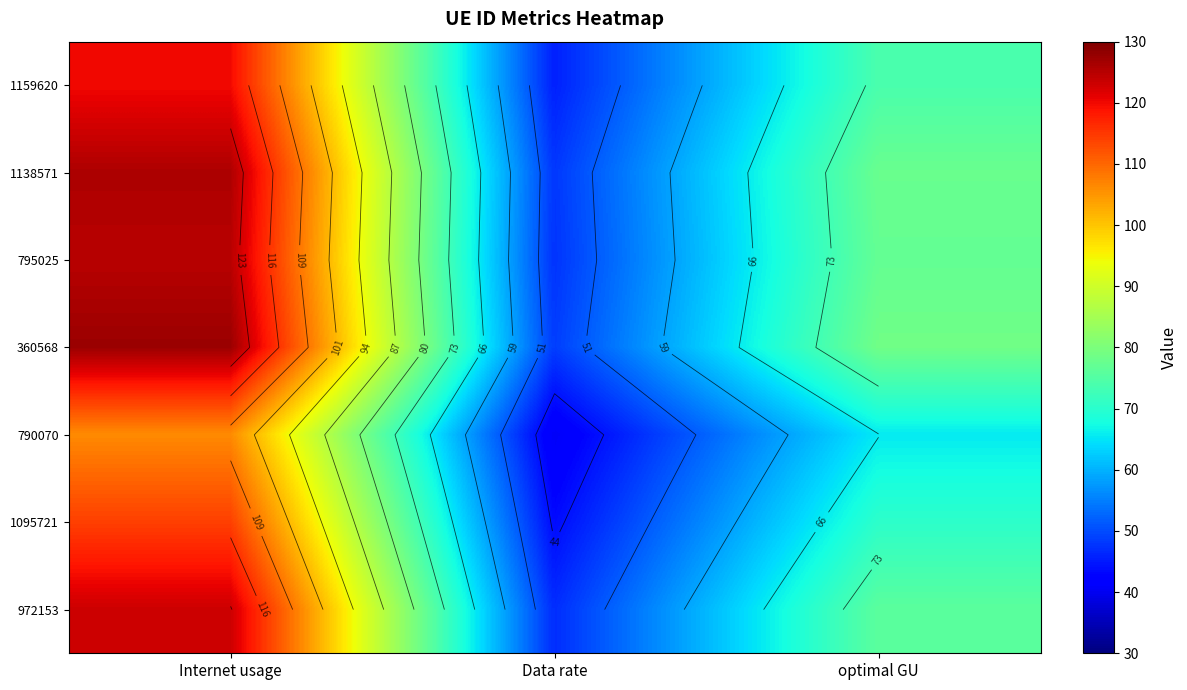

Is it true that 790070 equals 27.4 at Internet usage?

False